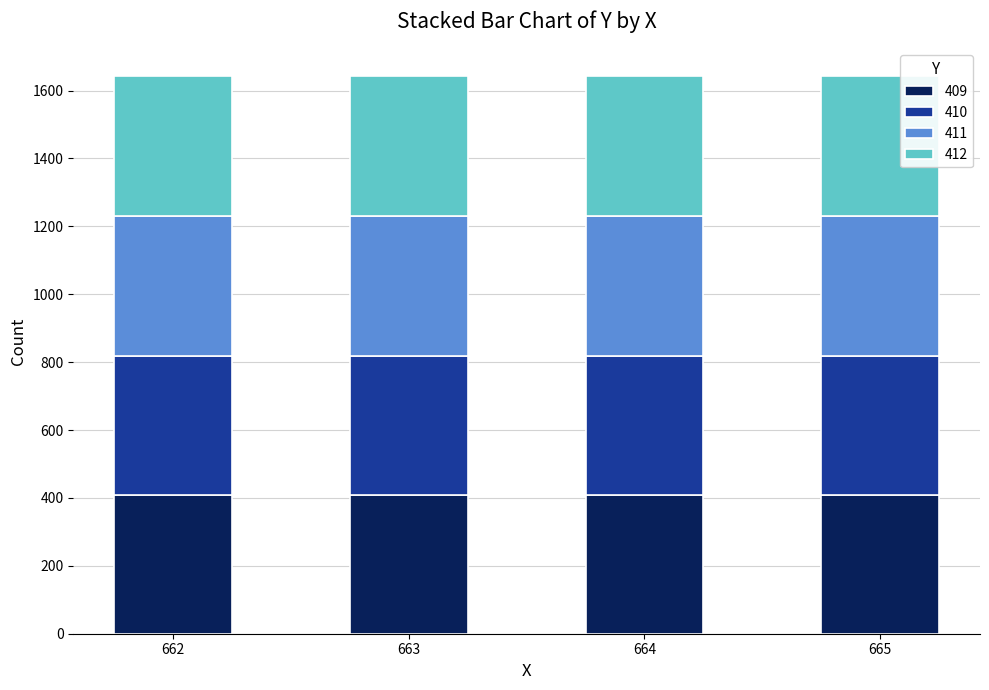

What is the total value across all series at 665?

1642